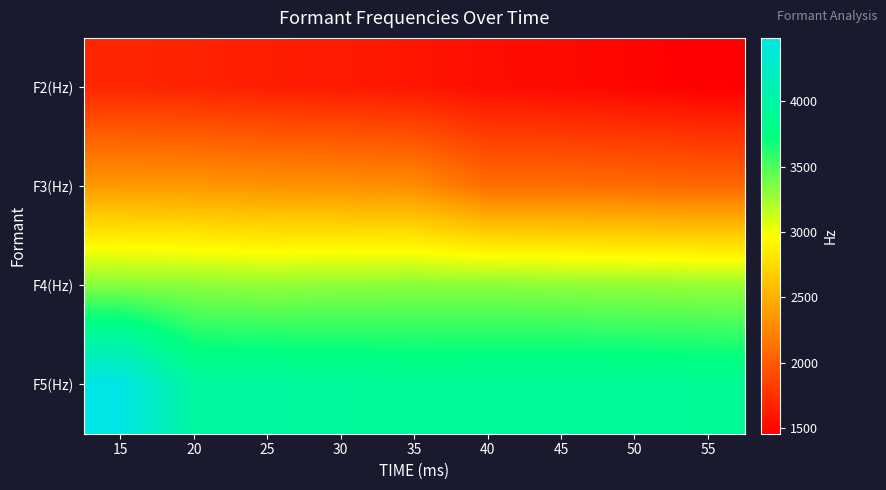

Reading left to right, list all the values displayed in this chart.

F2(Hz): 15=1693	20=1669	25=1641	30=1621	35=1593	40=1543	45=1523	50=1493	55=1458
F3(Hz): 15=2375	20=2368	25=2338	30=2326	35=2300	40=2119	45=2119	50=2100	55=2083
F4(Hz): 15=3330	20=3313	25=3290	30=3309	35=3320	40=3320	45=3306	50=3294	55=3281
F5(Hz): 15=4483	20=3964	25=3955	30=3925	35=3895	40=3906	45=3916	50=3906	55=3886